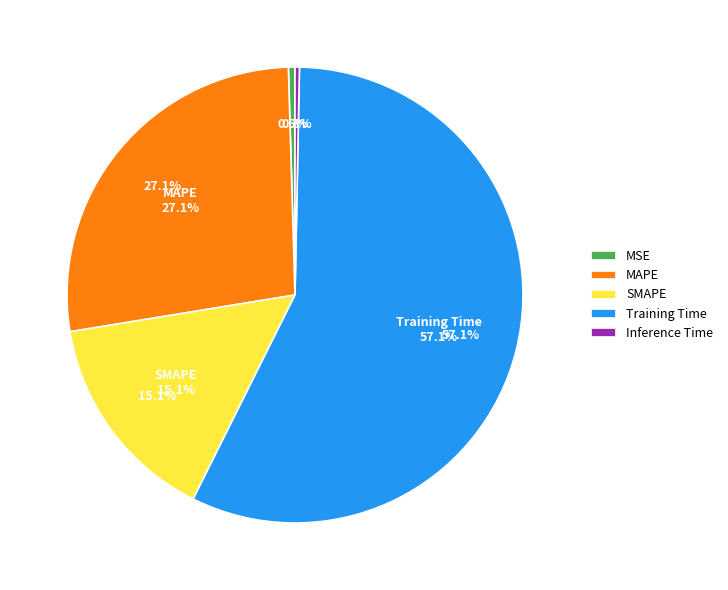

True or false: Training Time accounts for 57% of the total.

True